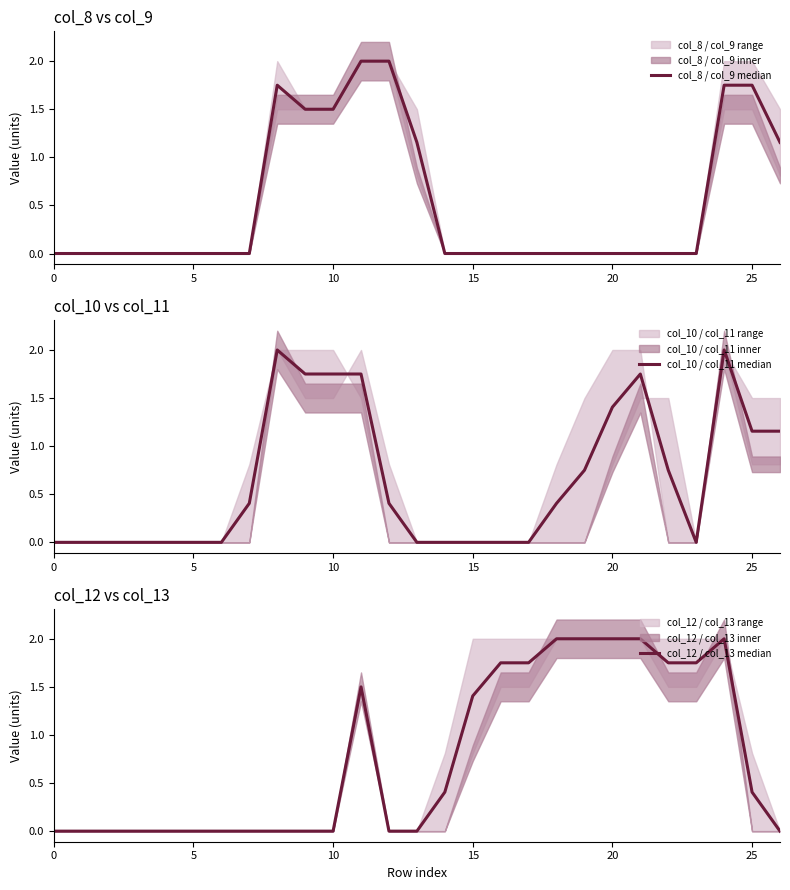

The col_10 / col_11 median series shows -1.2 at 14. True or false?

False